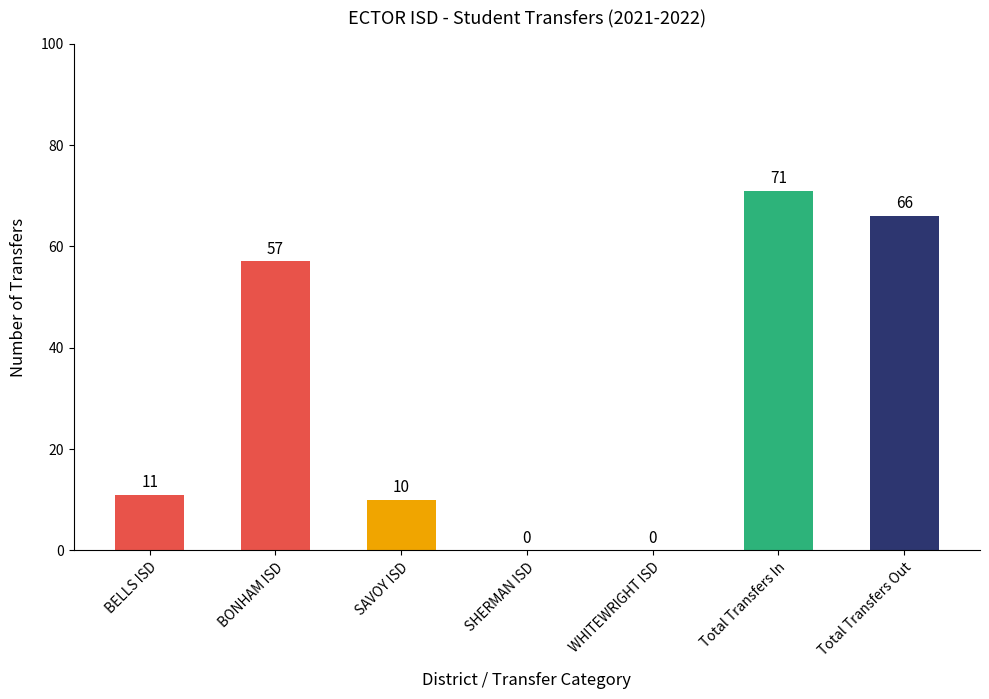

What is the change in value from WHITEWRIGHT ISD to Total Transfers In?

+71